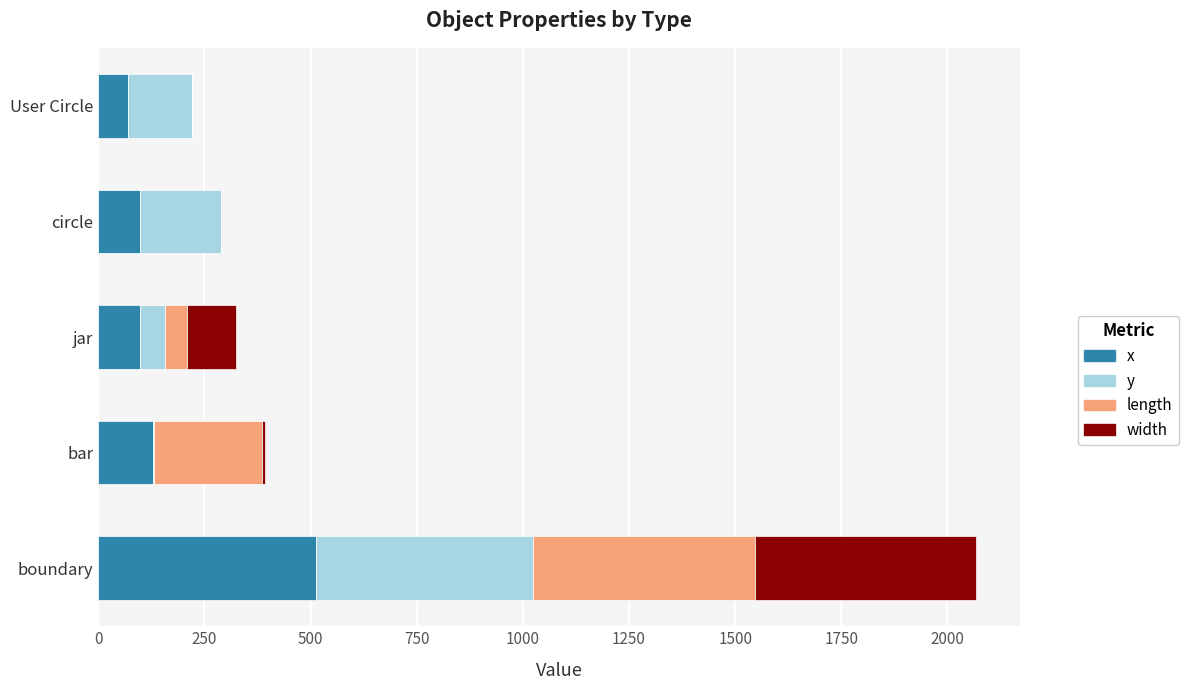

At which category is the sum across all series the highest?

boundary